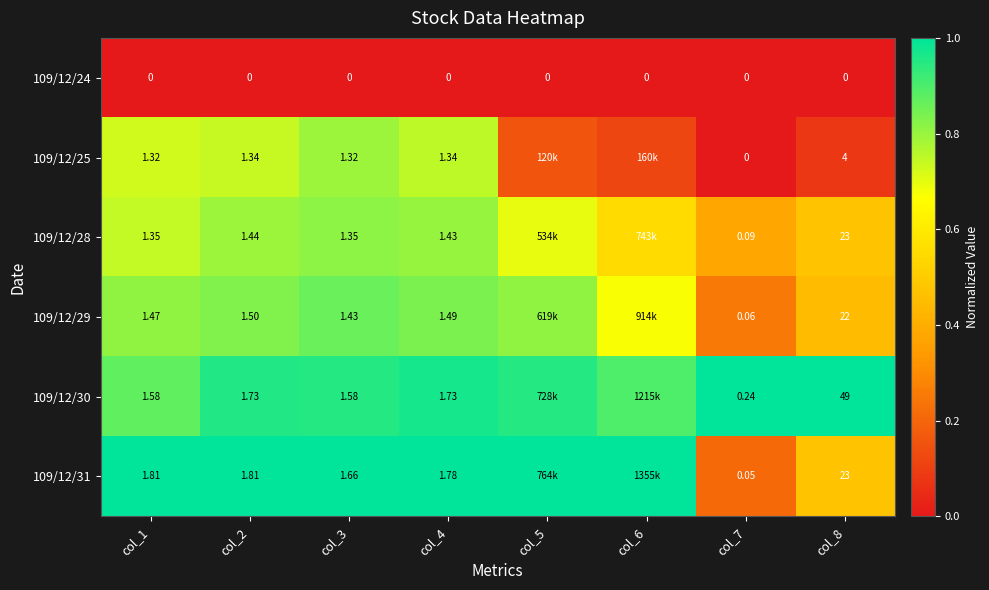

Is the value of 109/12/29 at col_7 greater than the value of 109/12/25 at col_1?

No